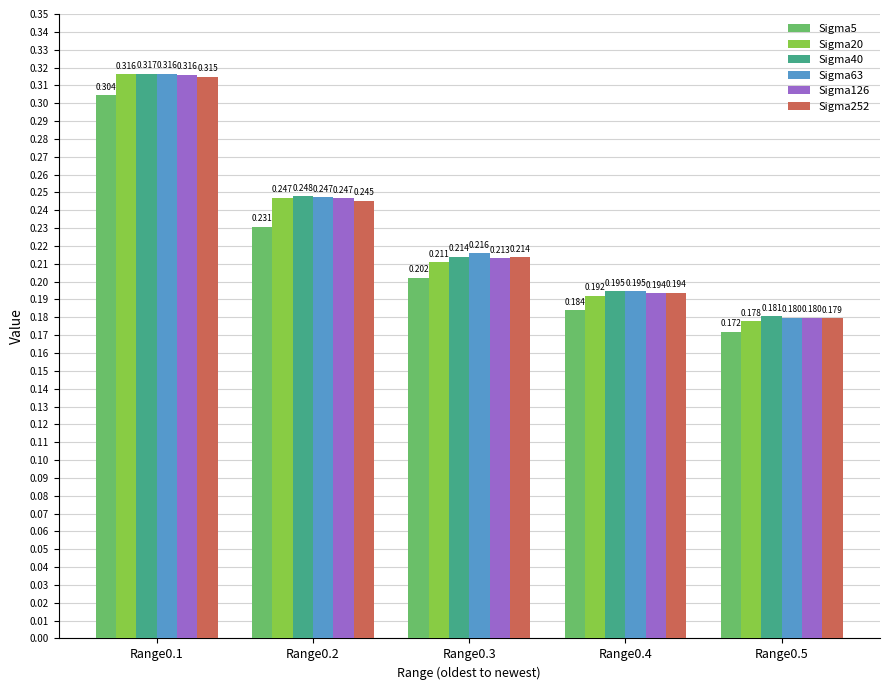

Is the value of Sigma40 at Range0.2 greater than the value of Sigma63 at Range0.5?

Yes